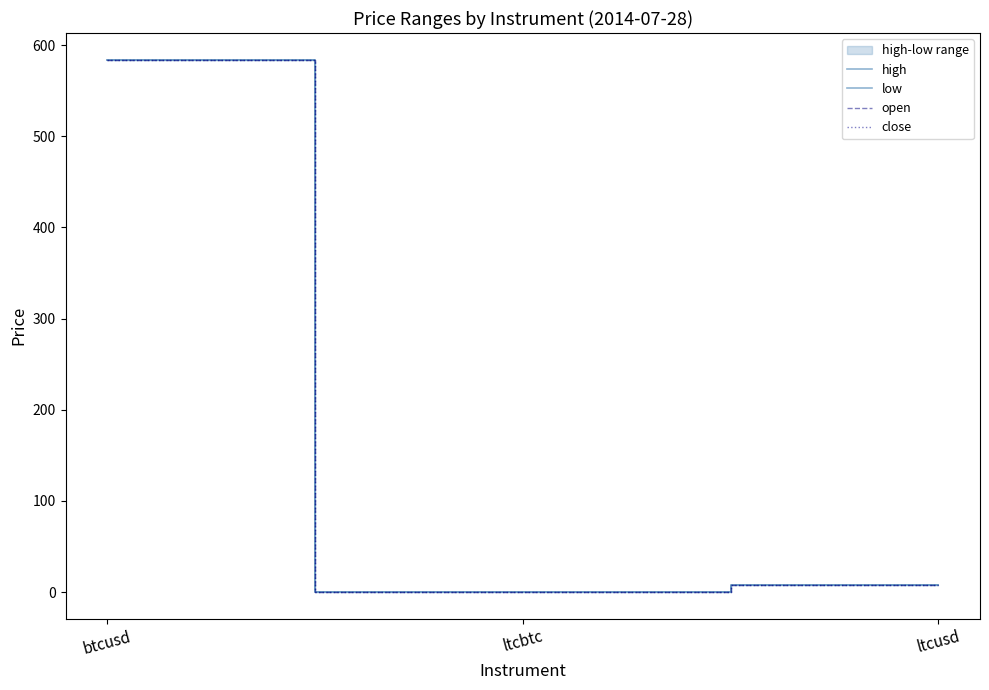

What is the difference between the maximum and minimum values in the open series?

584.0